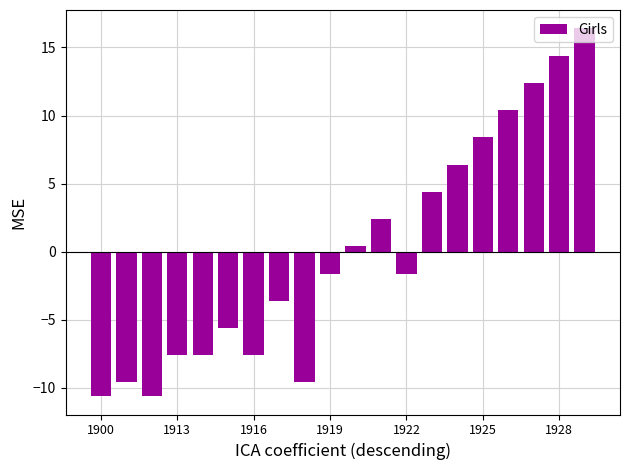

Are the bars horizontal?

No